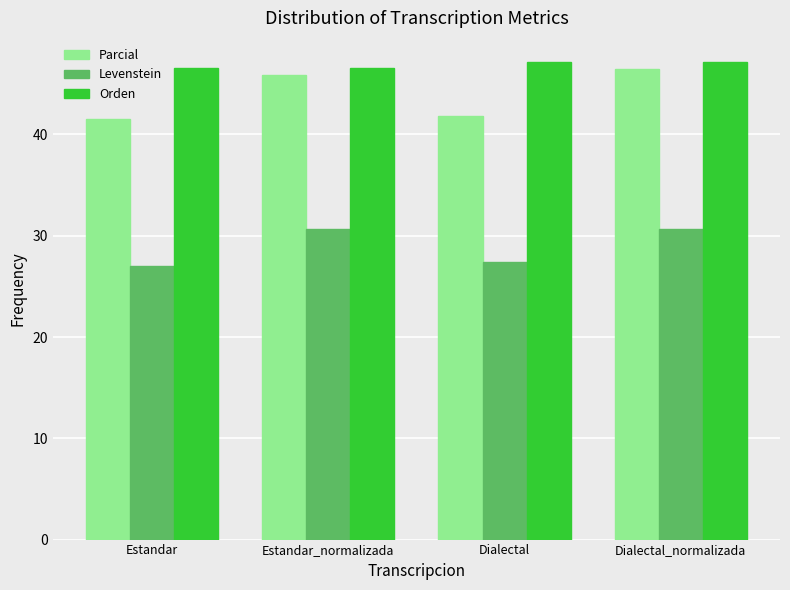

What is the sum of the Parcial values at Estandar_normalizada and Dialectal?

87.7